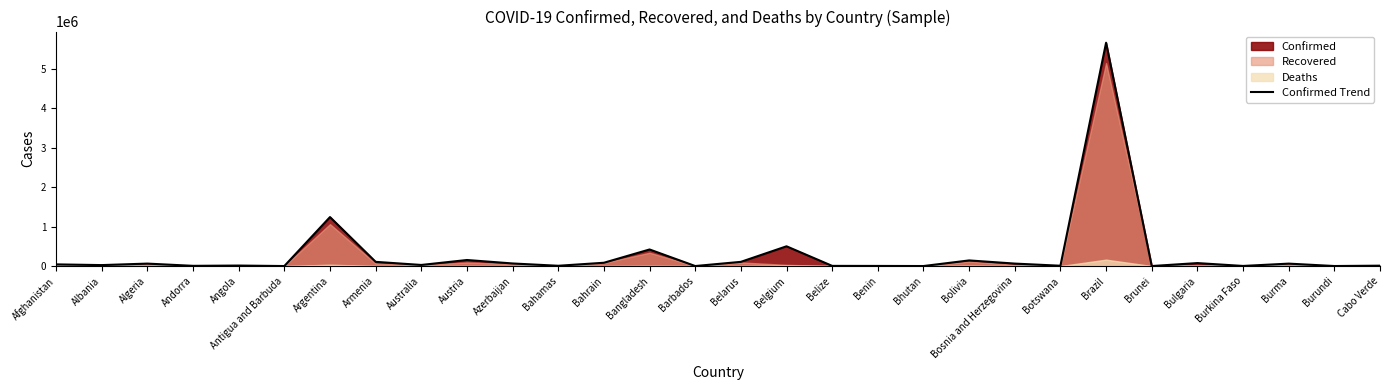

What is the average value?

296415